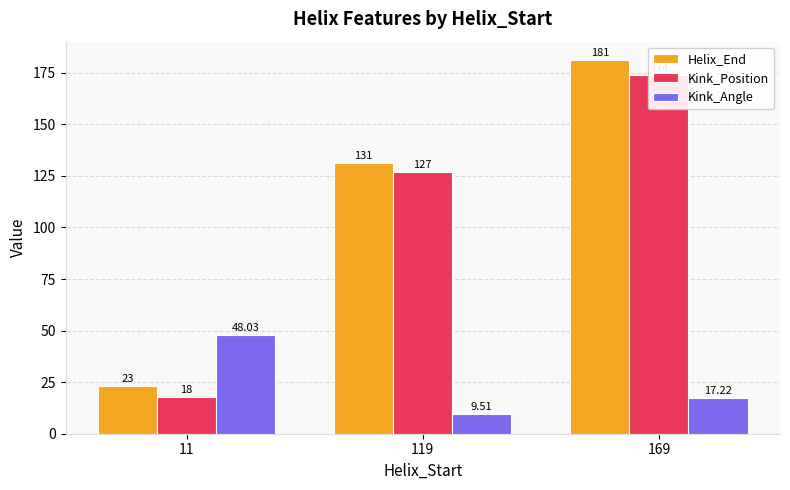

What are all the series names shown in the legend?

Helix_End, Kink_Position, Kink_Angle